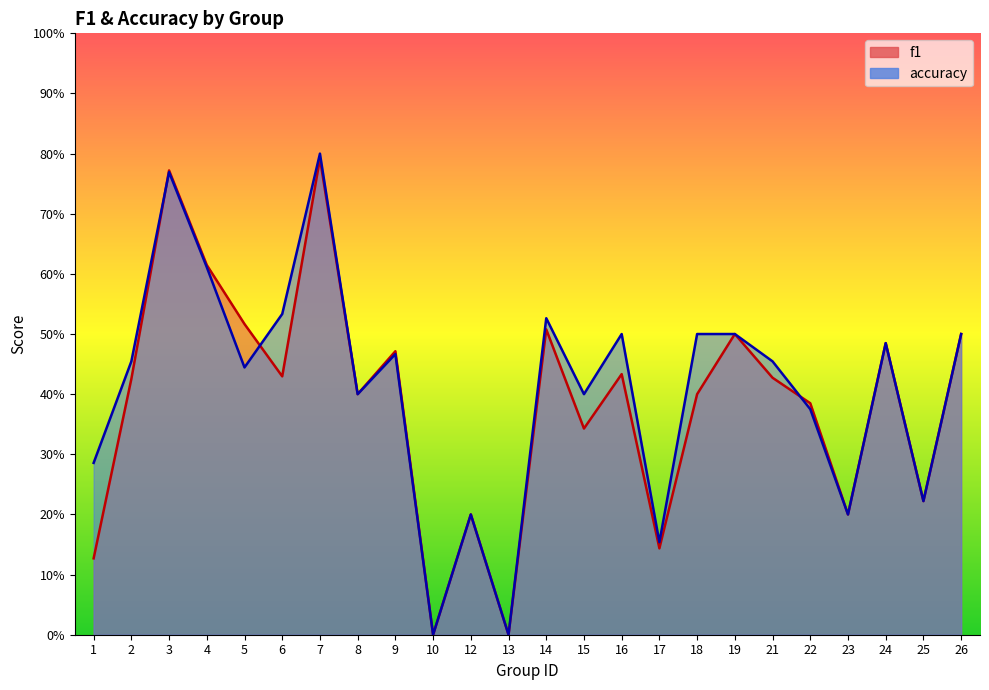

Reading left to right, what are all the values shown in this chart?

f1: 1=0.1	2=0.4	3=0.8	4=0.6	5=0.5	6=0.4	7=0.8	8=0.4	9=0.5	10=0.0	12=0.2	13=0.0	14=0.5	15=0.3	16=0.4	17=0.1	18=0.4	19=0.5	21=0.4	22=0.4	23=0.2	24=0.5	25=0.2	26=0.5
accuracy: 1=0.3	2=0.5	3=0.8	4=0.6	5=0.4	6=0.5	7=0.8	8=0.4	9=0.5	10=0.0	12=0.2	13=0.0	14=0.5	15=0.4	16=0.5	17=0.2	18=0.5	19=0.5	21=0.5	22=0.4	23=0.2	24=0.5	25=0.2	26=0.5